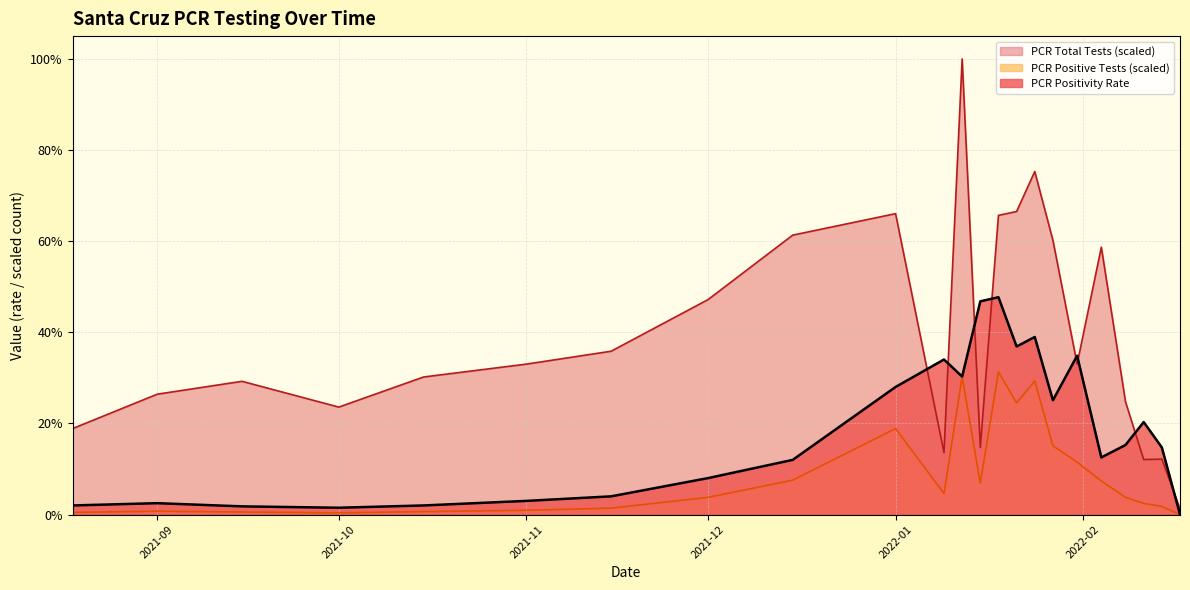

True or false: PCR Total Tests has a value of 0.0 at 2022-02-11.

False